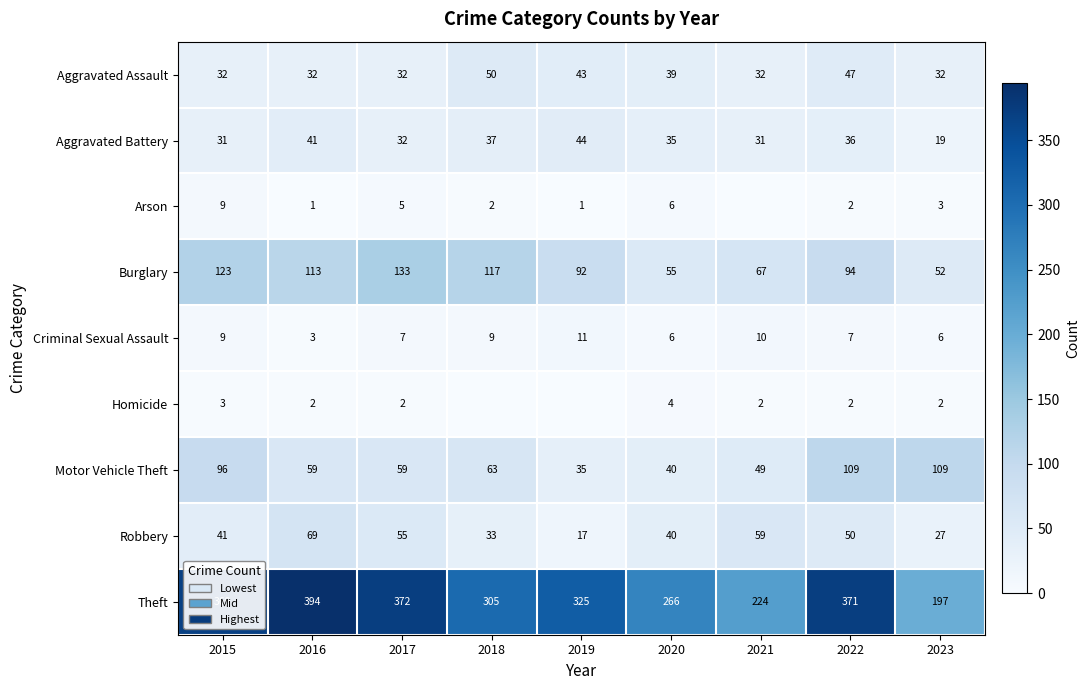

List the series in order of their peak value, lowest first.

Homicide, Arson, Criminal Sexual Assault, Aggravated Battery, Aggravated Assault, Robbery, Motor Vehicle Theft, Burglary, Theft